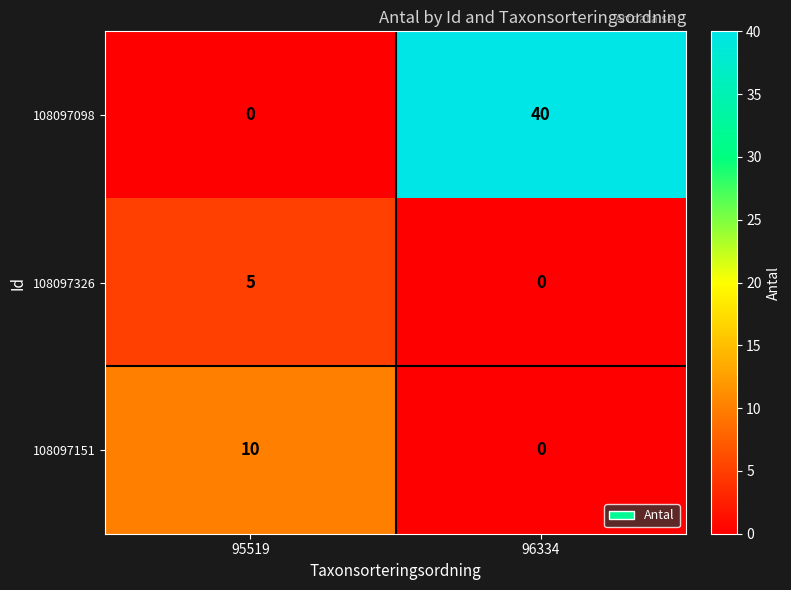

What is the sum of the 108097326 values at 95519 and 96334?

5